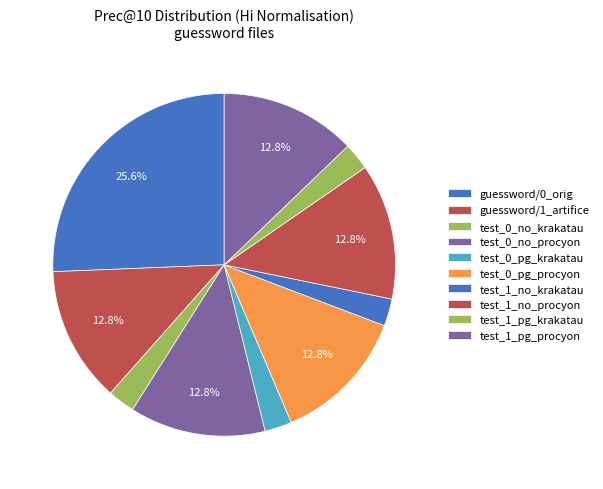

Count the number of slices in the pie.

10